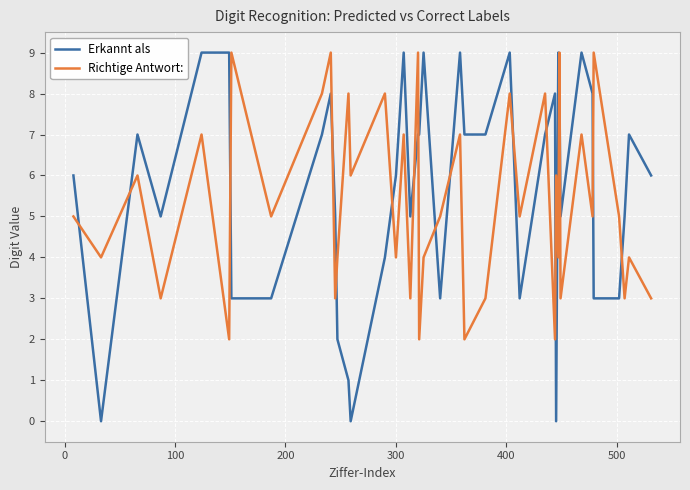

Which series has the largest range (max minus min)?

Erkannt als